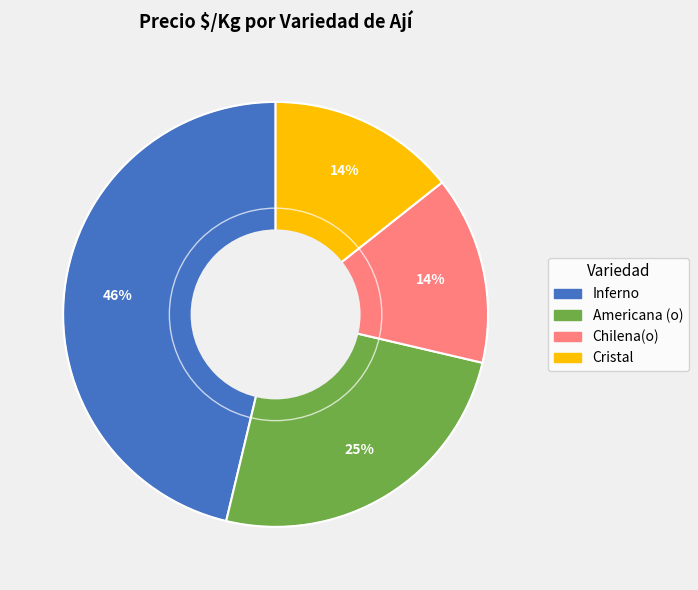

Which category has the biggest portion of the pie?

Inferno